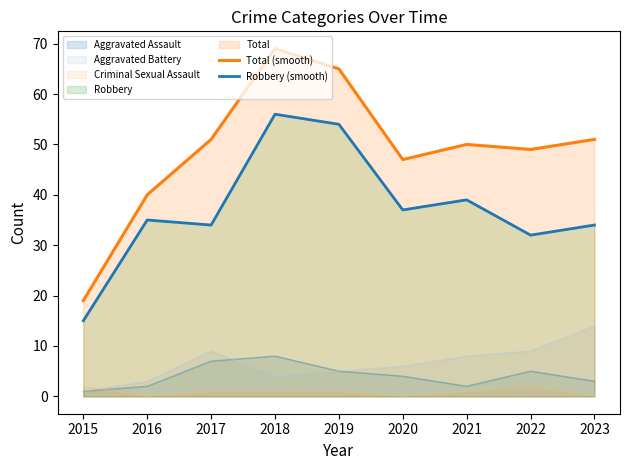

True or false: Total (smooth) has more than 2 interior local peaks.

False